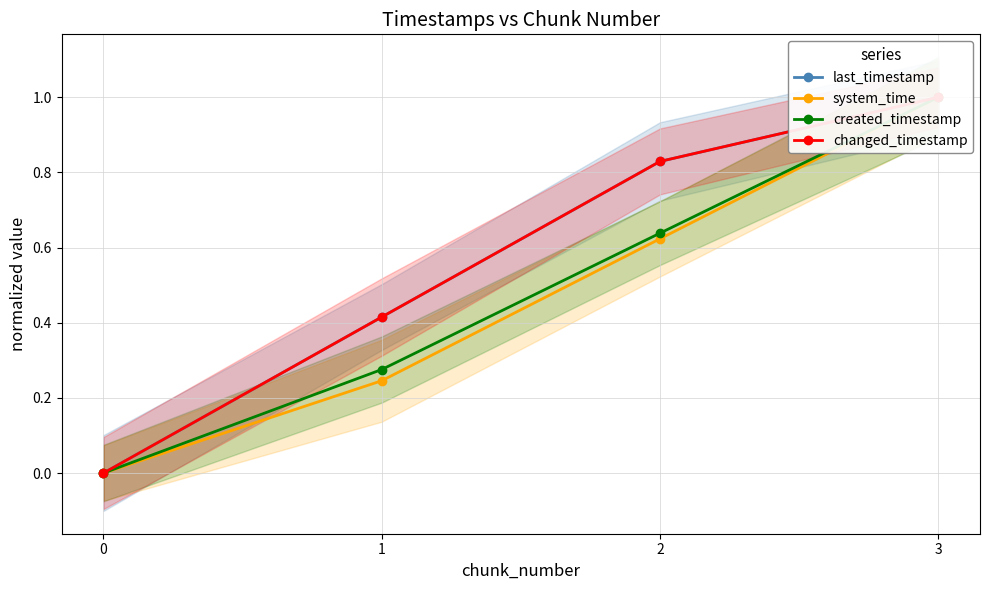

At which category is the sum across all series the highest?

3